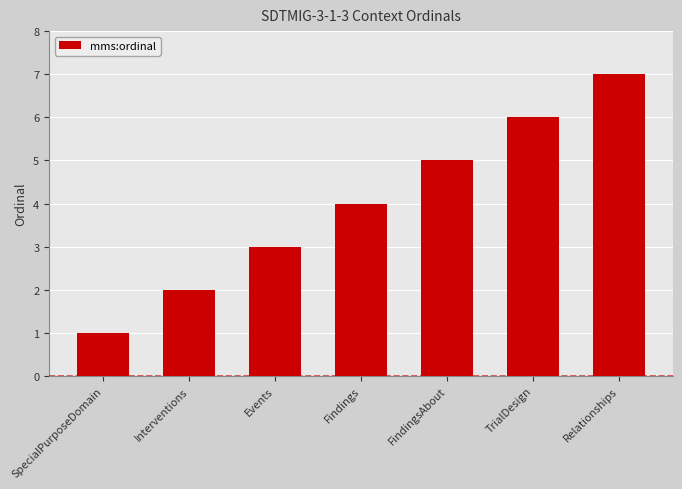

List the labels in order of value, smallest first.

SpecialPurposeDomain, Interventions, Events, Findings, FindingsAbout, TrialDesign, Relationships